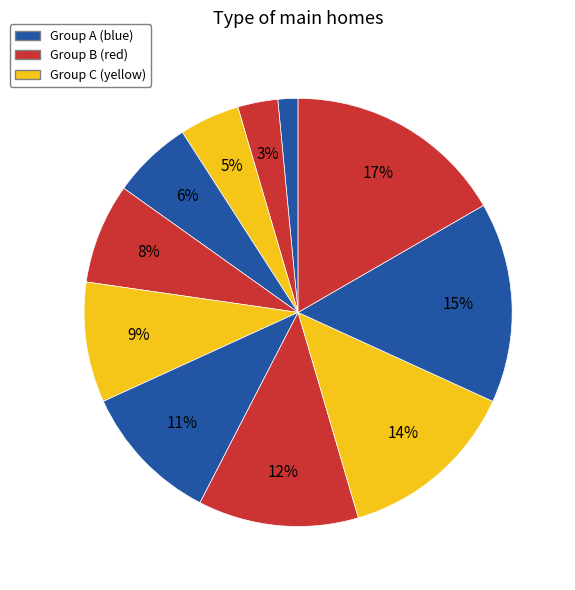

How many slices are in this pie chart?

11